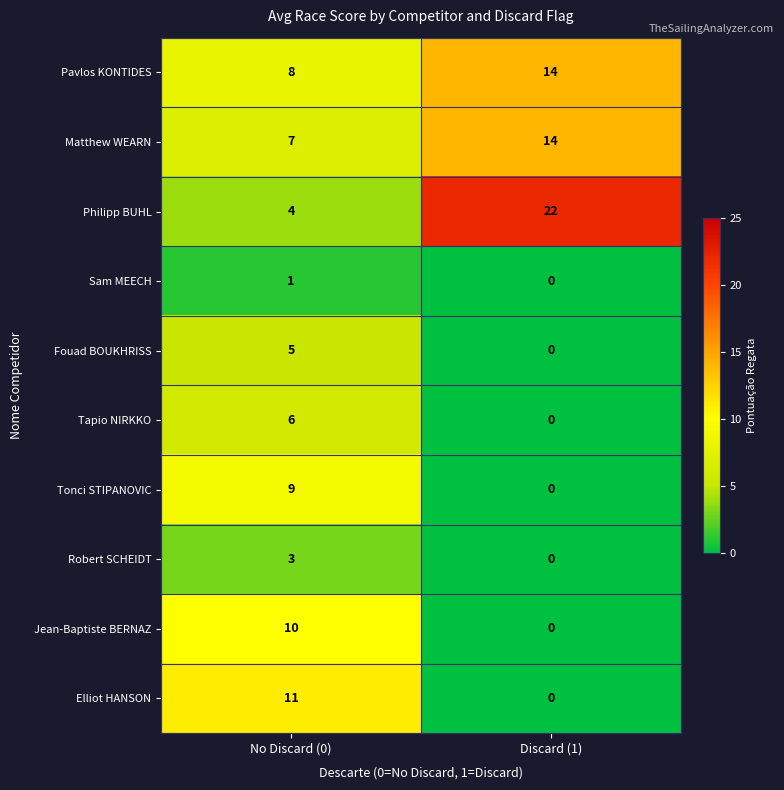

Rank the categories by Matthew WEARN value from lowest to highest.

No Discard (0), Discard (1)